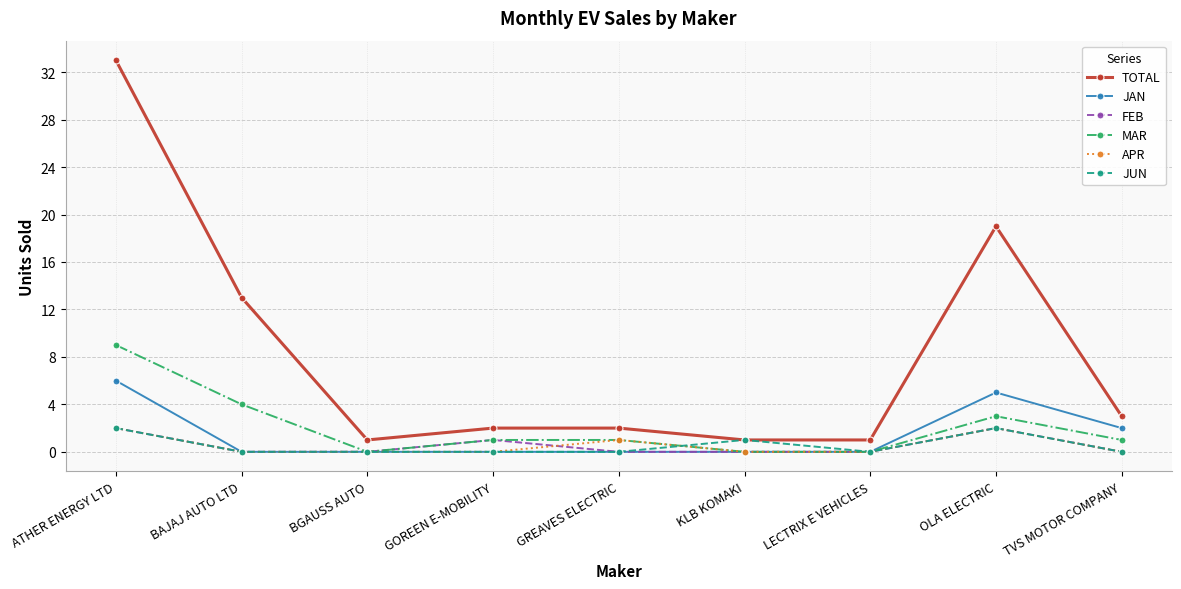

At which label does JAN reach its peak?

ATHER ENERGY LTD